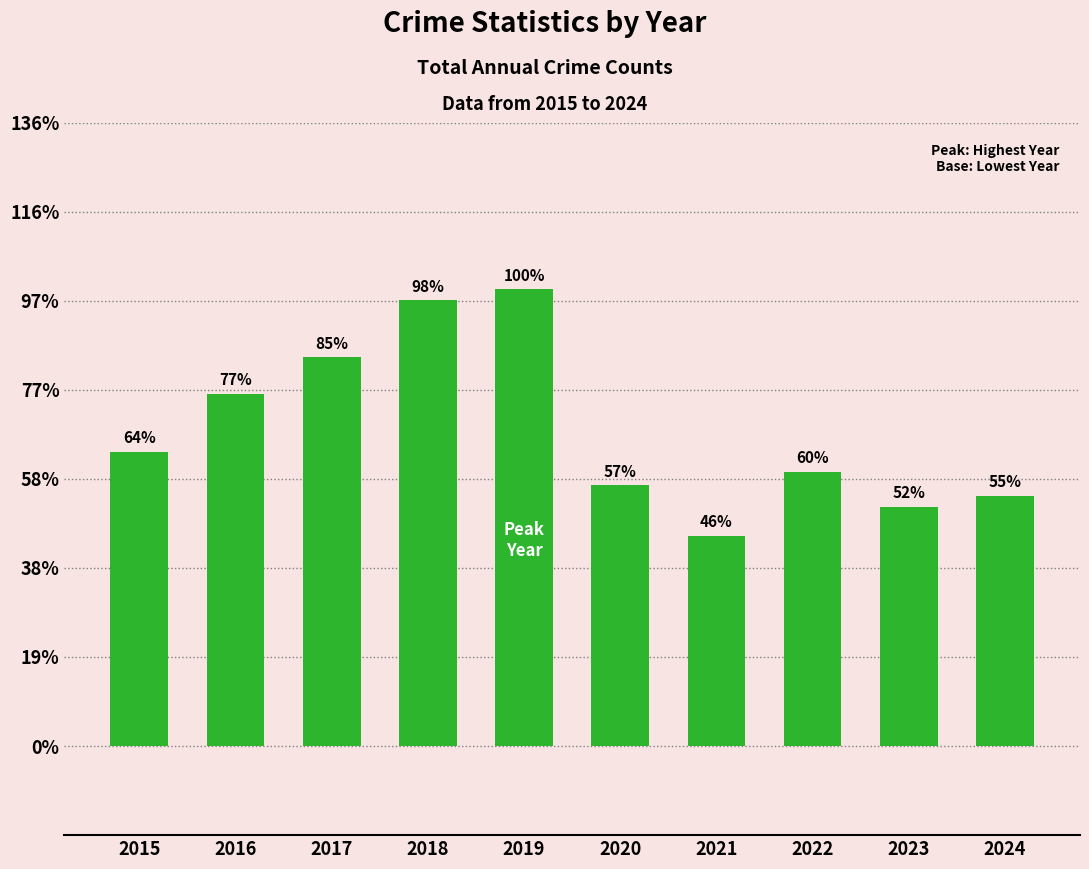

True or false: the data shows 1181 at 2021.

True